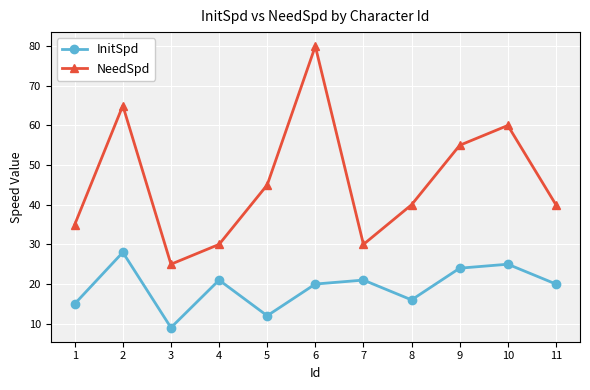

At 8, list the series in order from smallest to largest.

InitSpd, NeedSpd